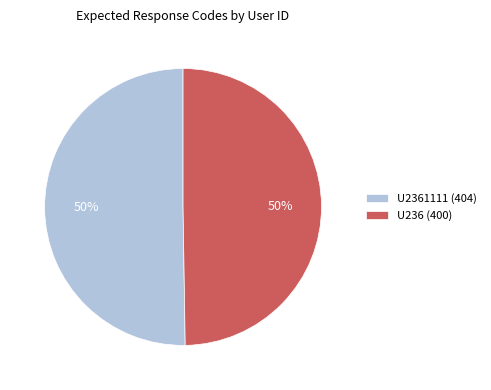

What is the ratio of the value at U2361111 (404) to the value at U236 (400)?

1.0